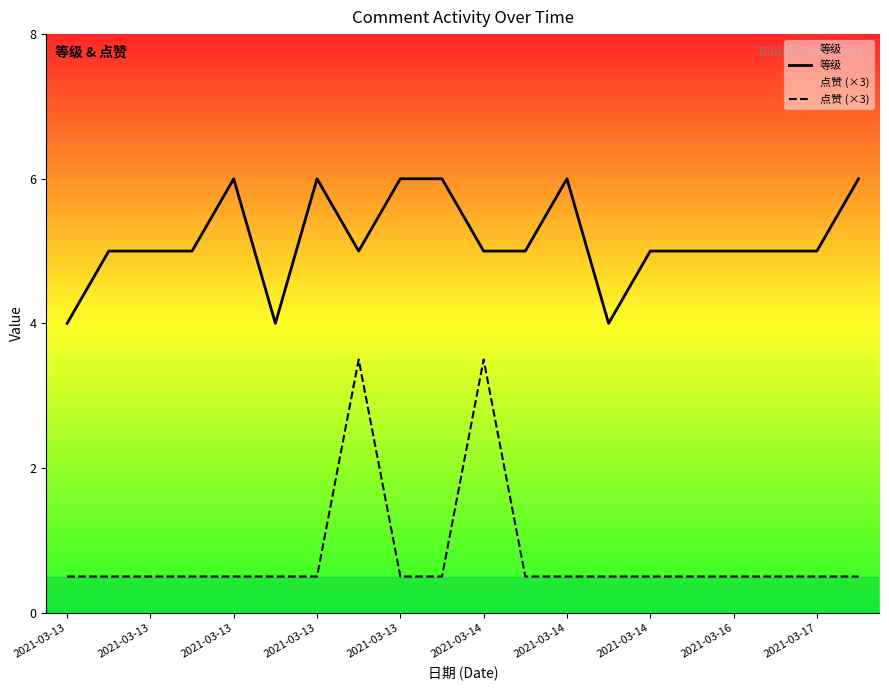

List the series in order of their peak value, highest first.

等级, 点赞 (×3)